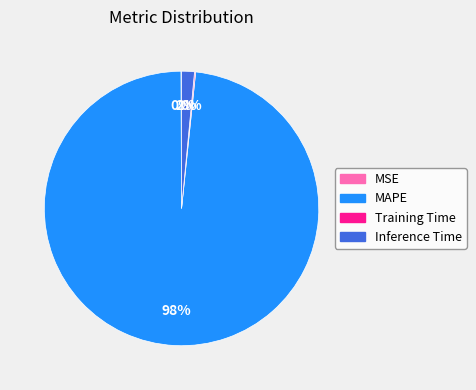

True or false: MAPE accounts for 89% of the total.

False